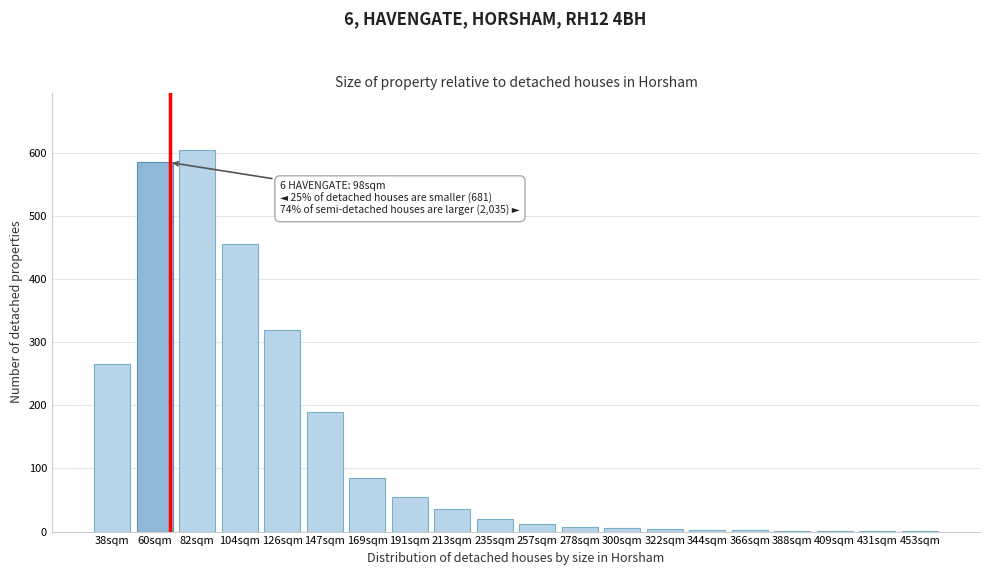

What is the sum of all values?

2653